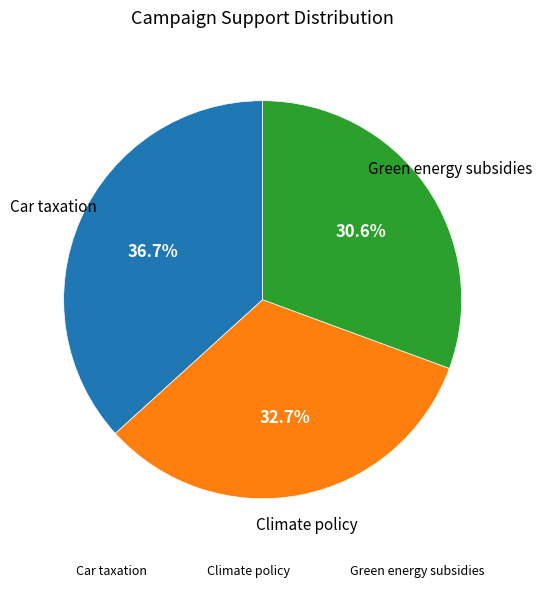

Is there any slice that represents more than half of the pie?

No